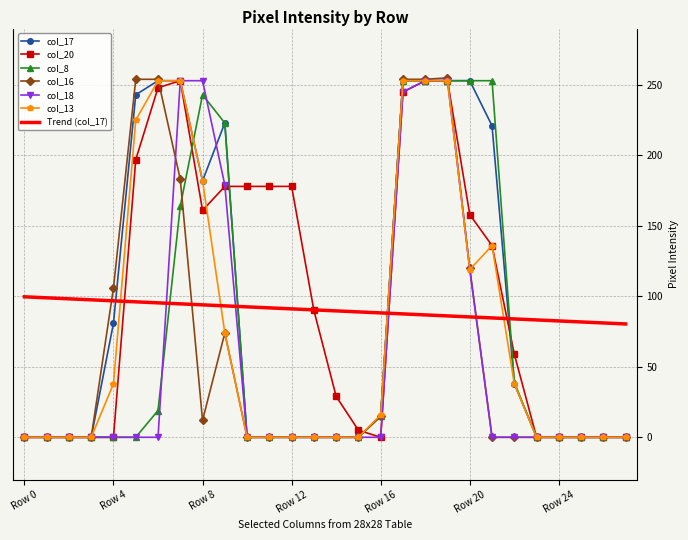

What are all the series names shown in the legend?

col_17, col_20, col_8, col_16, col_18, col_13, Trend (col_17)